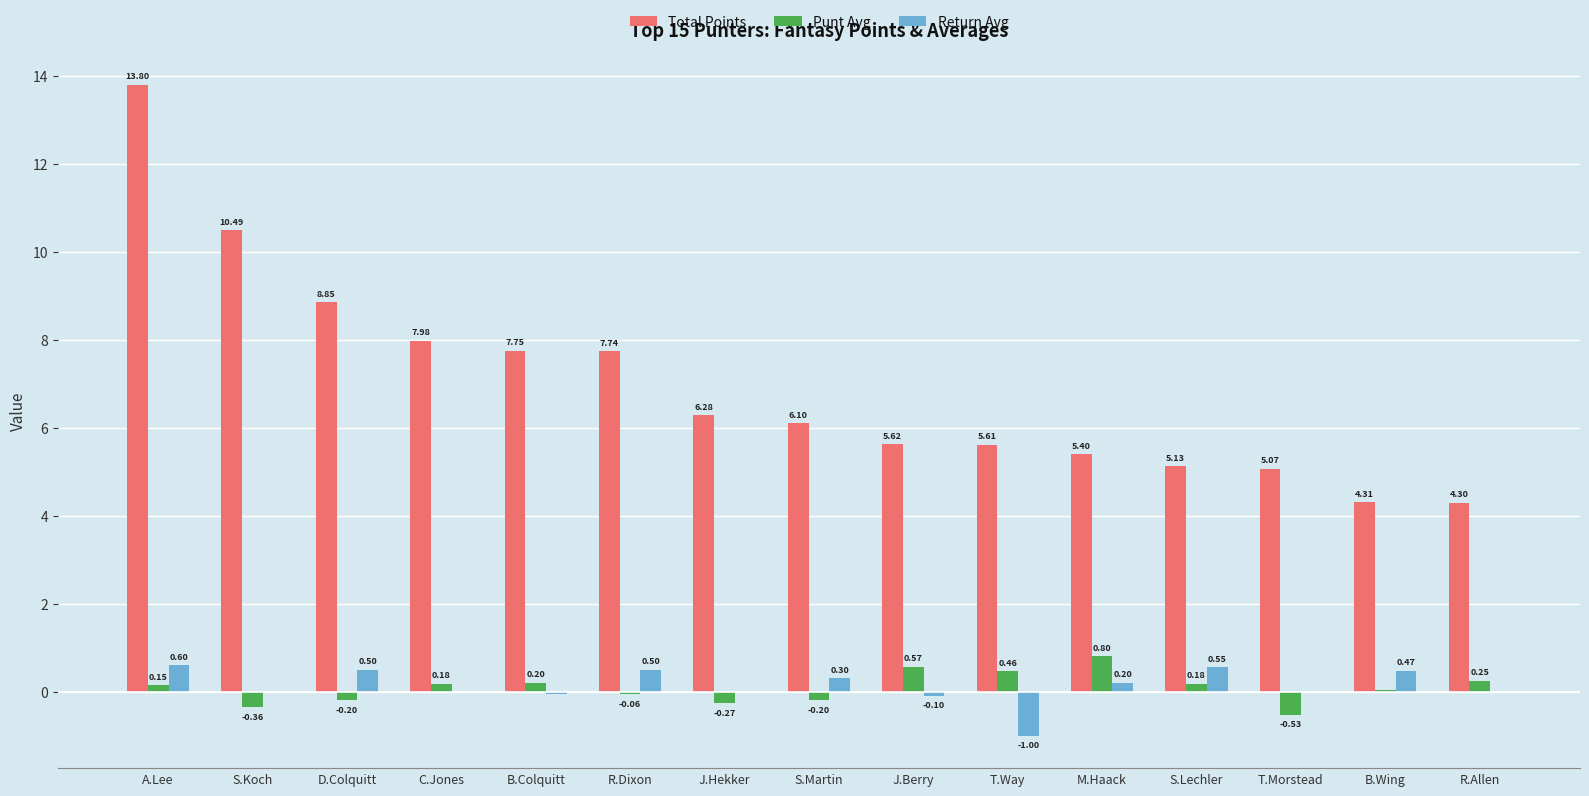

Which label corresponds to the largest value in the chart?

A.Lee